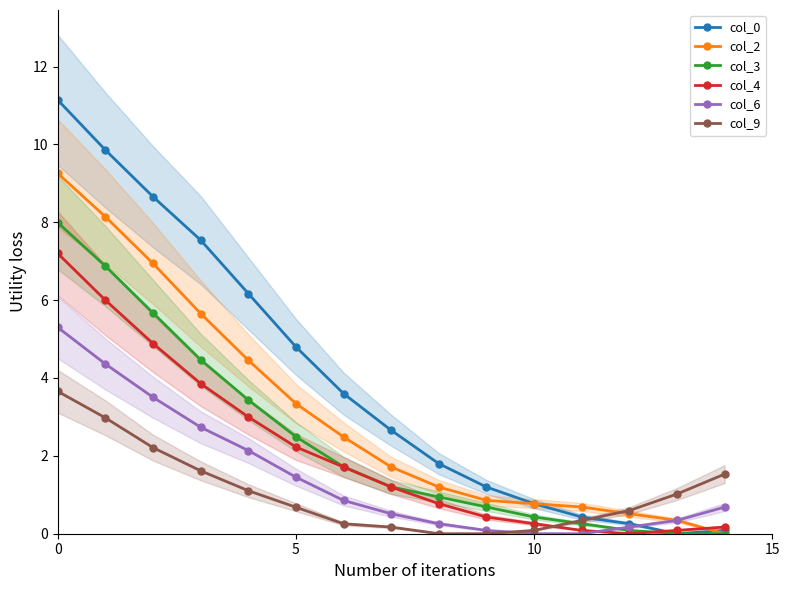

List the series in order of their peak value, highest first.

col_0, col_2, col_3, col_4, col_6, col_9